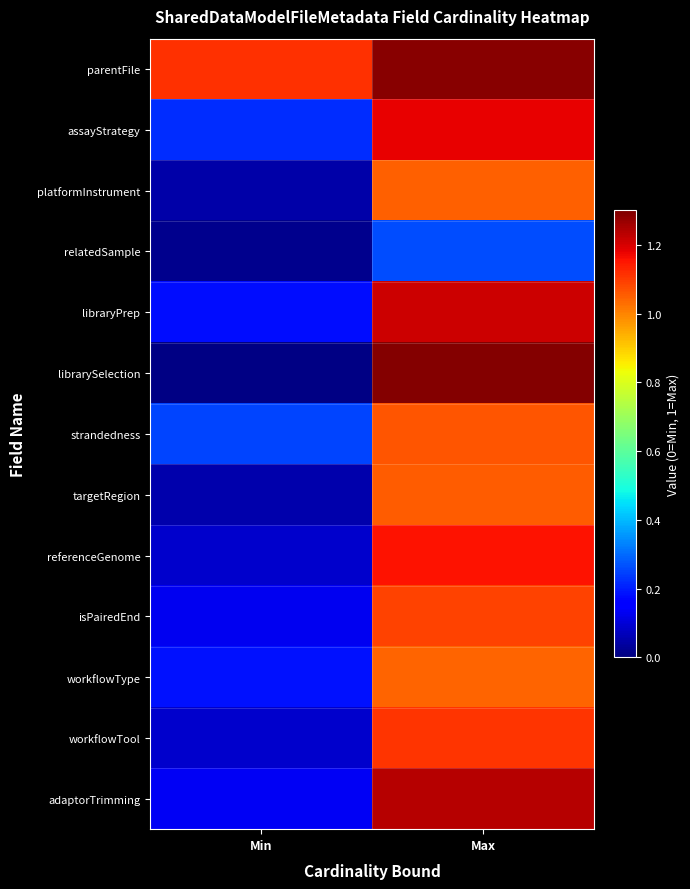

At Min, list the series in order from smallest to largest.

librarySelection, relatedSample, platformInstrument, targetRegion, workflowTool, referenceGenome, isPairedEnd, adaptorTrimming, libraryPrep, workflowType, assayStrategy, strandedness, parentFile